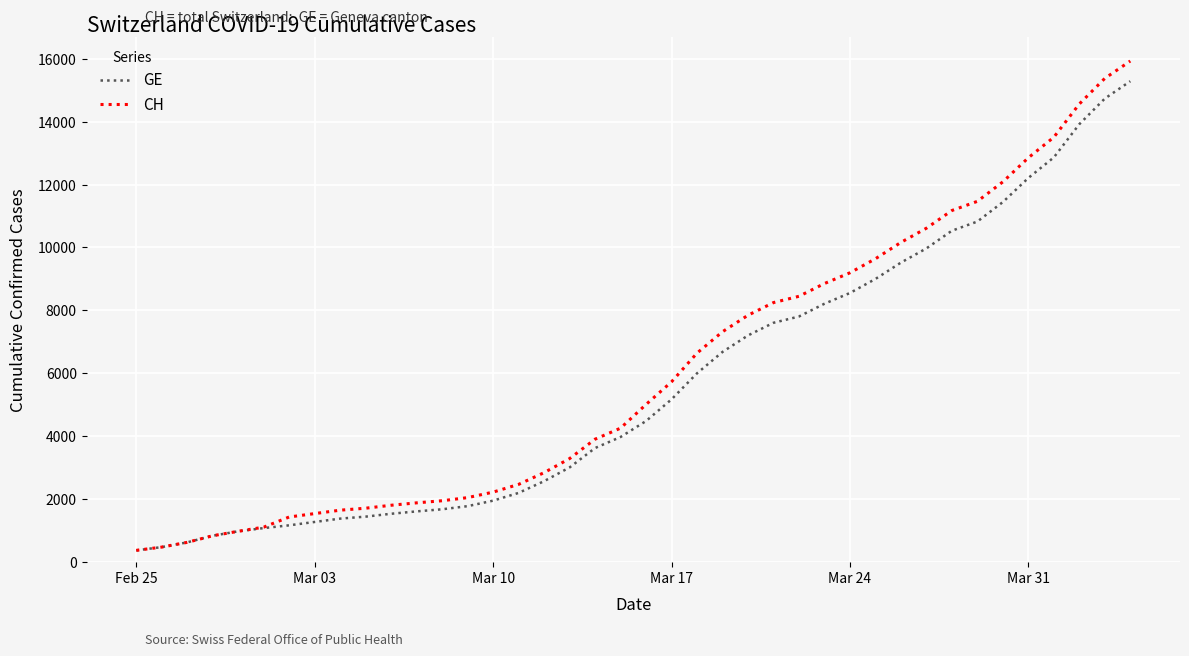

Rank the series by their average value, from lowest to highest.

GE, CH